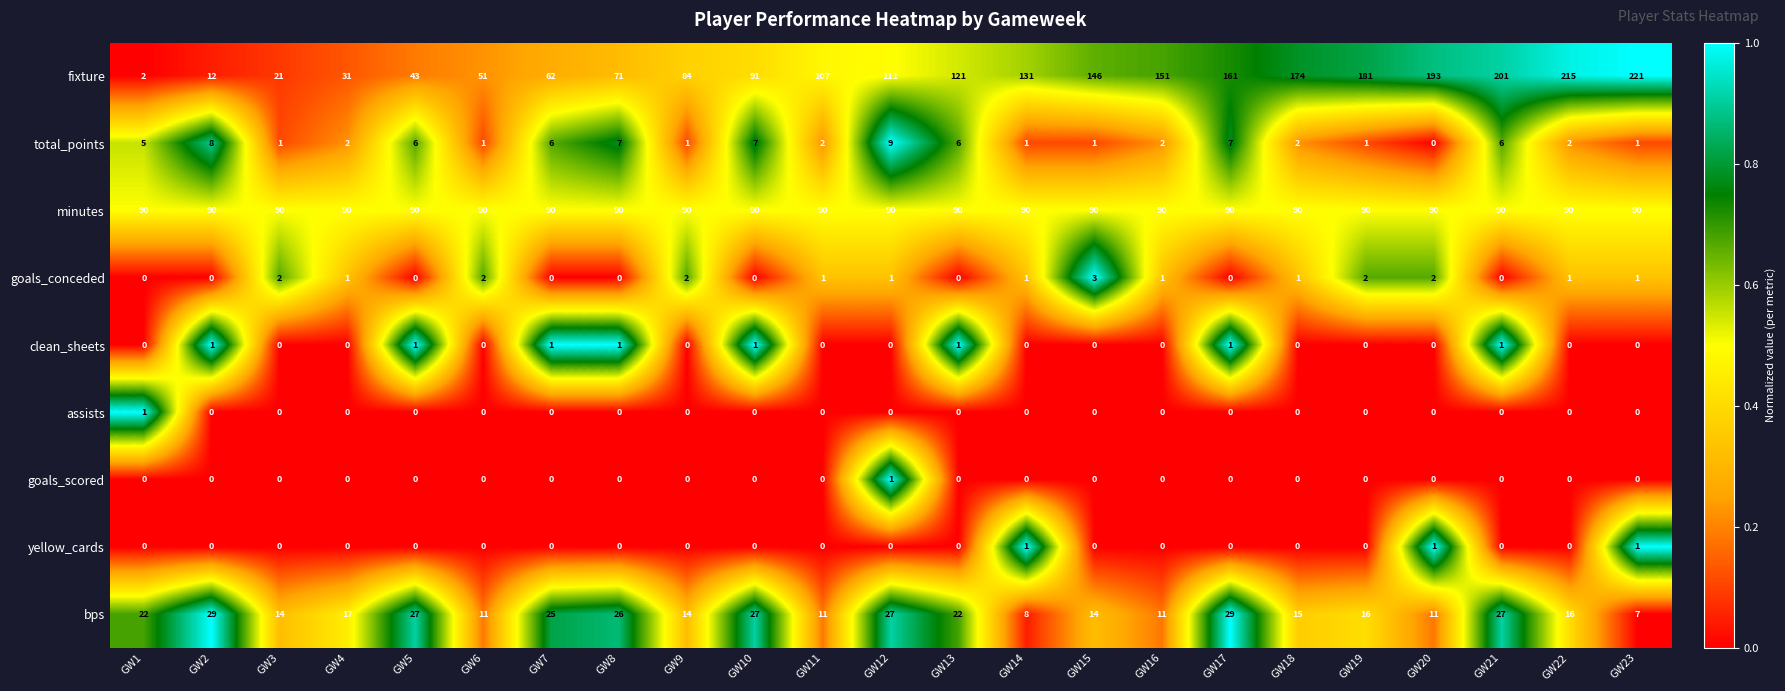

What is the approximate value of minutes at GW9?

90